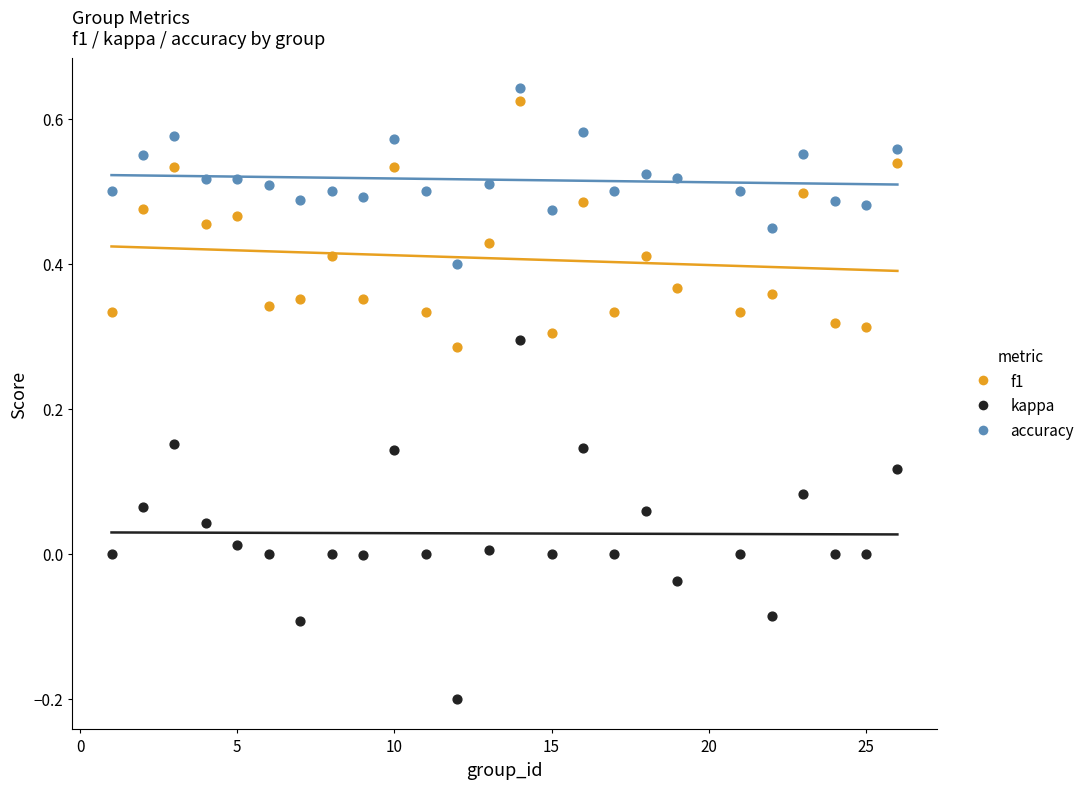

What are all the series names shown in the legend?

f1, kappa, accuracy